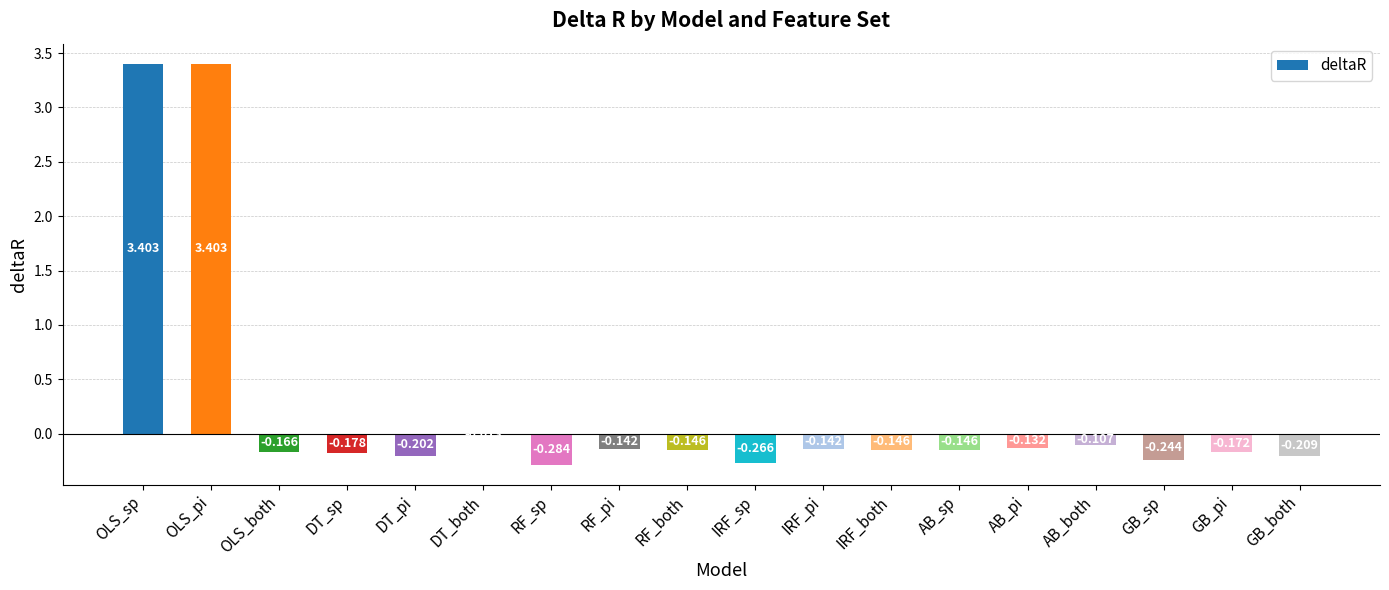

At which category does the chart reach its minimum across all series?

RF_sp